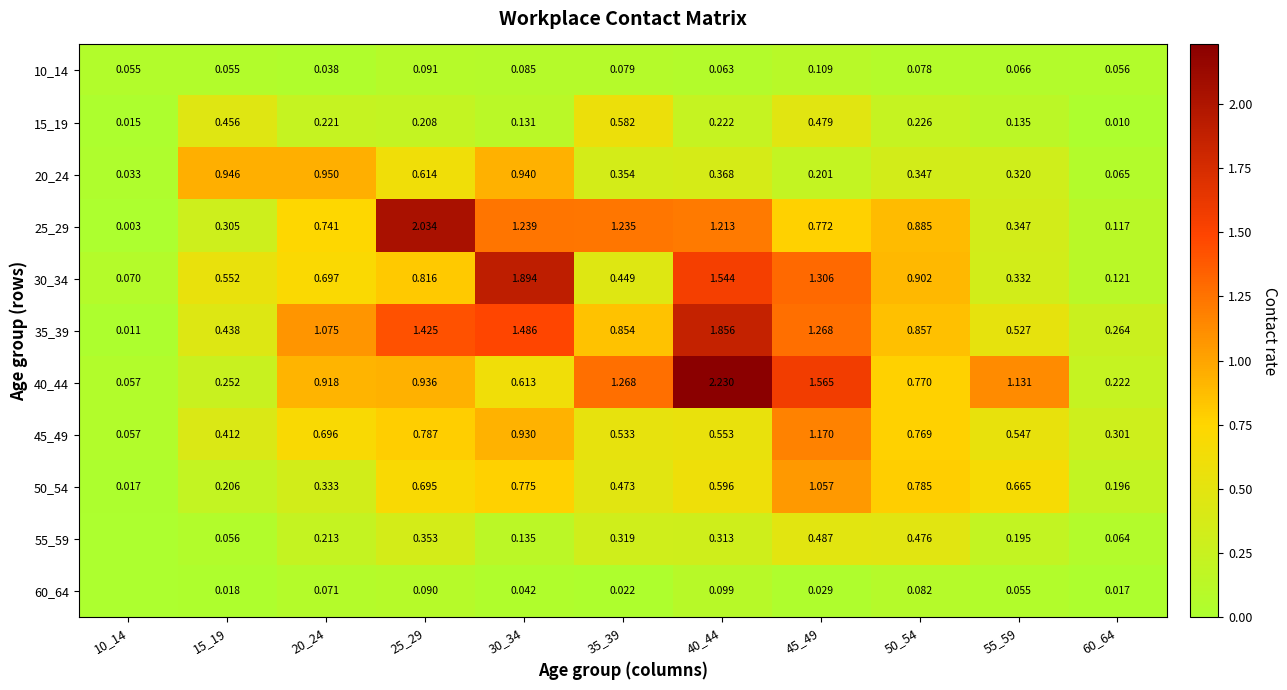

What is the maximum value shown in the chart?

2.2